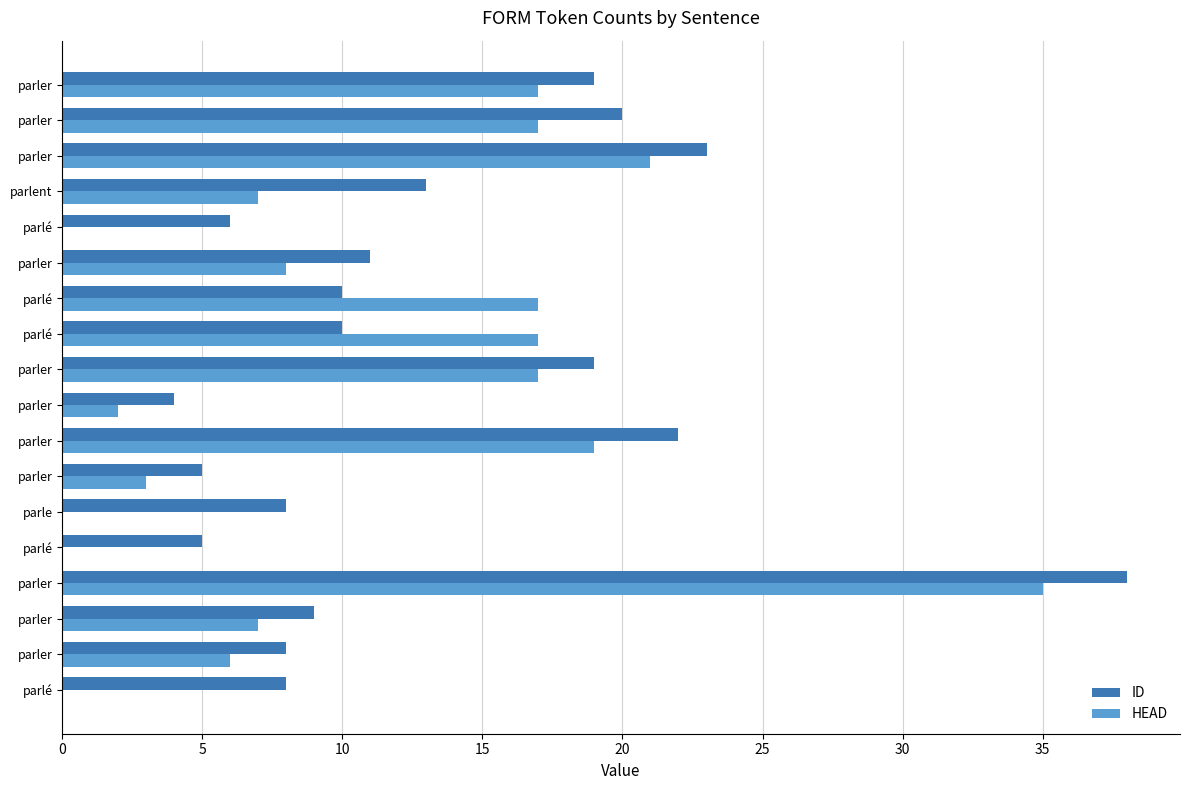

At which category is the sum across all series the highest?

parler